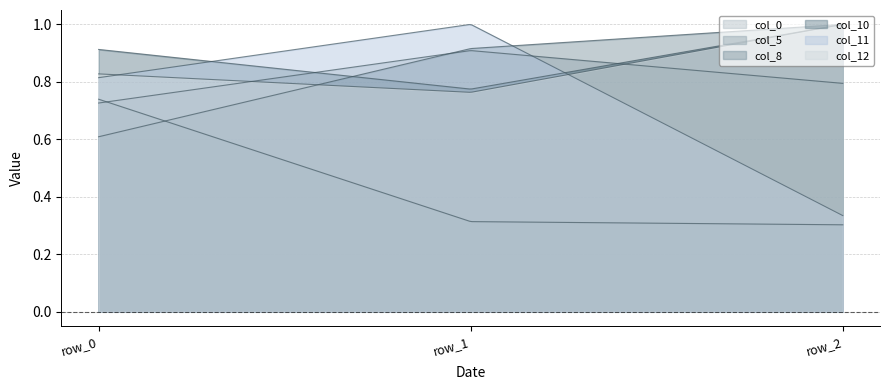

Reading left to right, extract all data points from this chart.

col_0: row_0=0.7	row_1=0.9	row_2=0.8
col_5: row_0=0.7	row_1=0.3	row_2=0.3
col_8: row_0=0.6	row_1=0.9	row_2=1.0
col_10: row_0=0.9	row_1=0.8	row_2=1.0
col_11: row_0=0.8	row_1=1.0	row_2=0.3
col_12: row_0=0.8	row_1=0.8	row_2=1.0